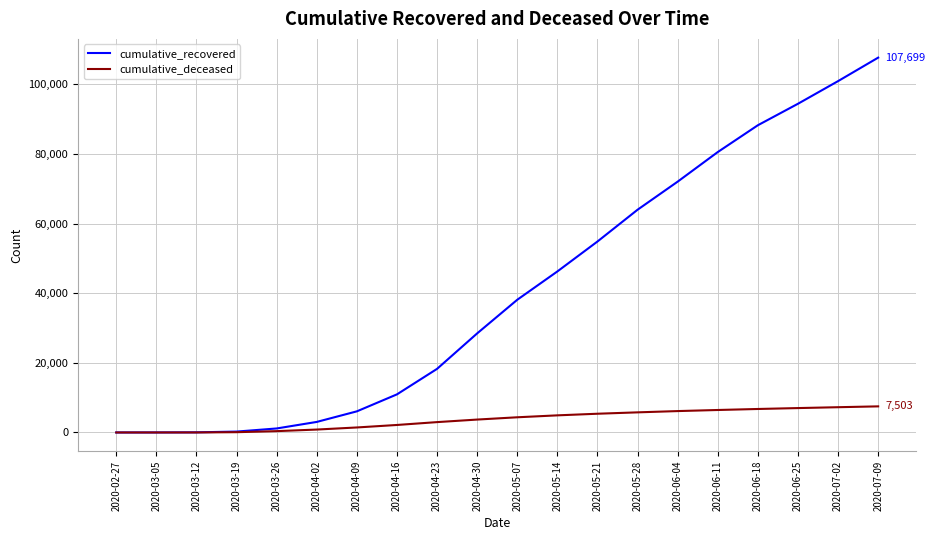

What is the sum of the cumulative_deceased values at 2020-05-07 and 2020-03-26?

4751